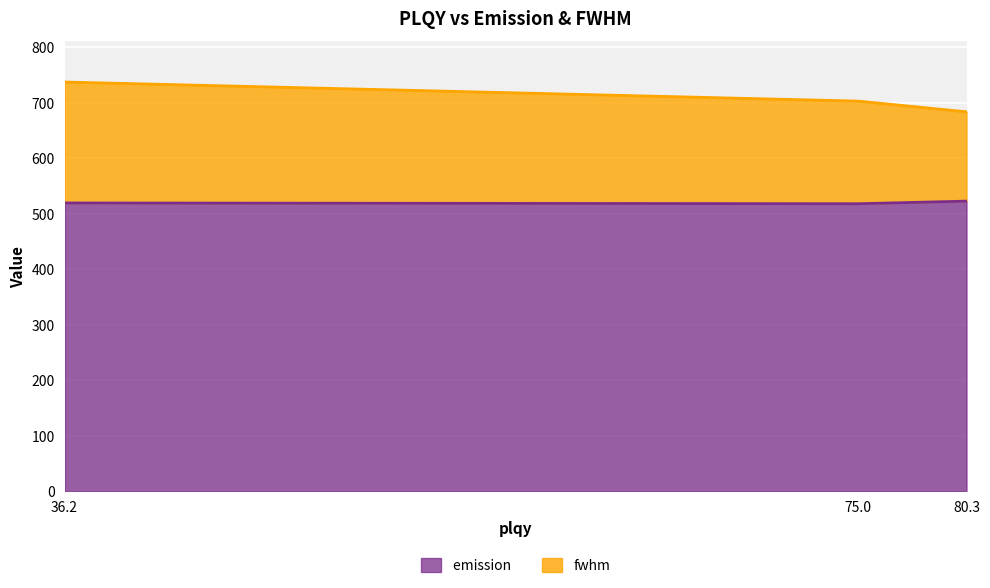

Where is emission  nearest to the value 520?

36.2